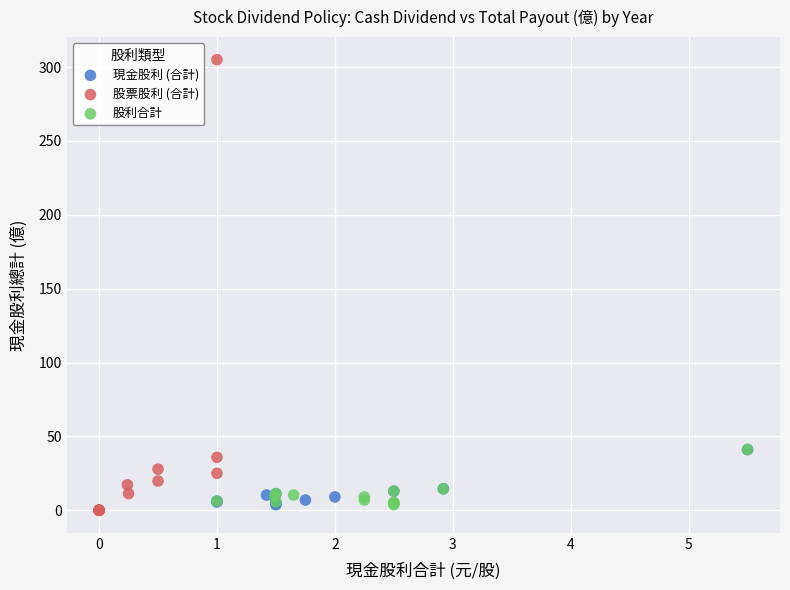

Which series has the widest spread of Y values?

股票股利 (合計)